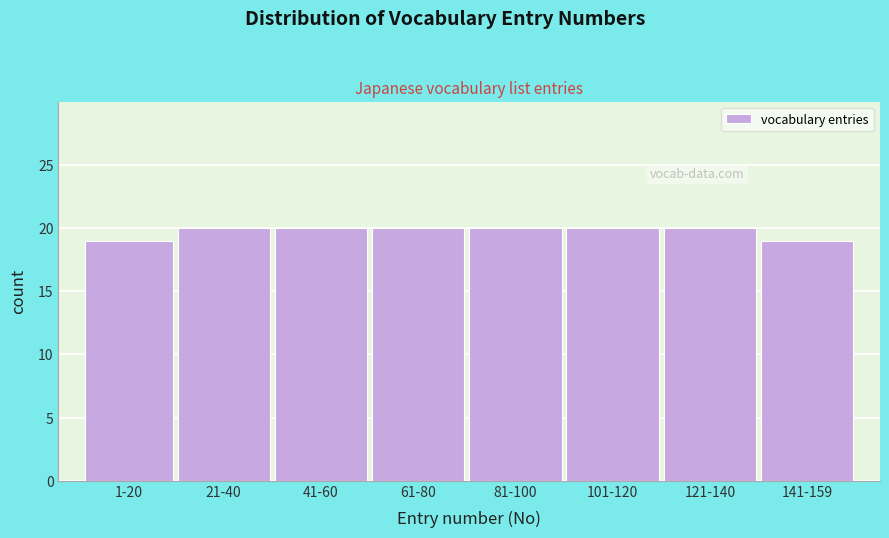

Reading right to left, what are all the values shown in this chart?

19	20	20	20	20	20	20	19